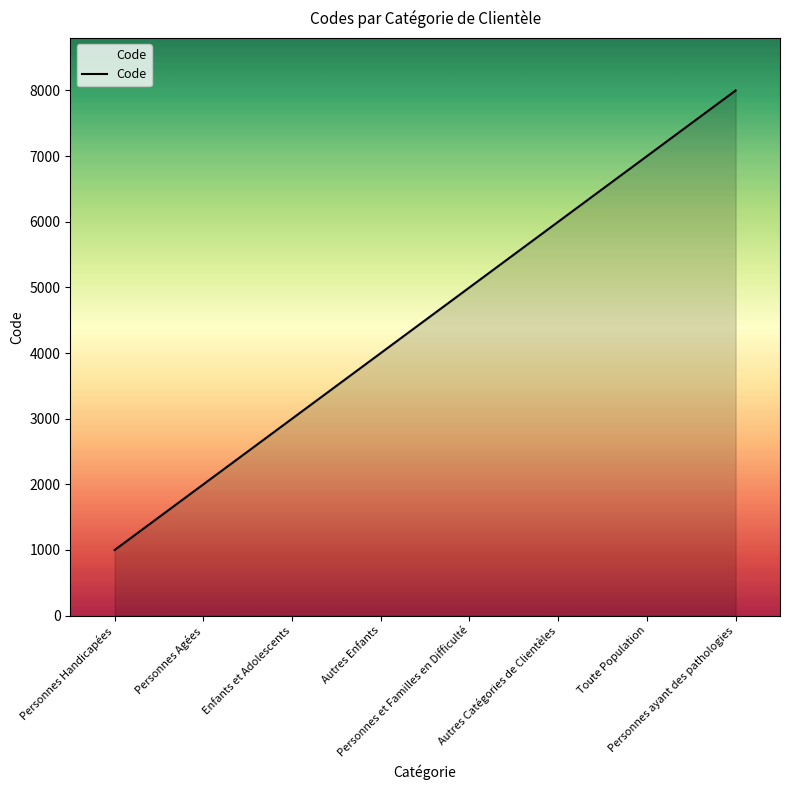

What is the minimum value shown in the chart?

1000